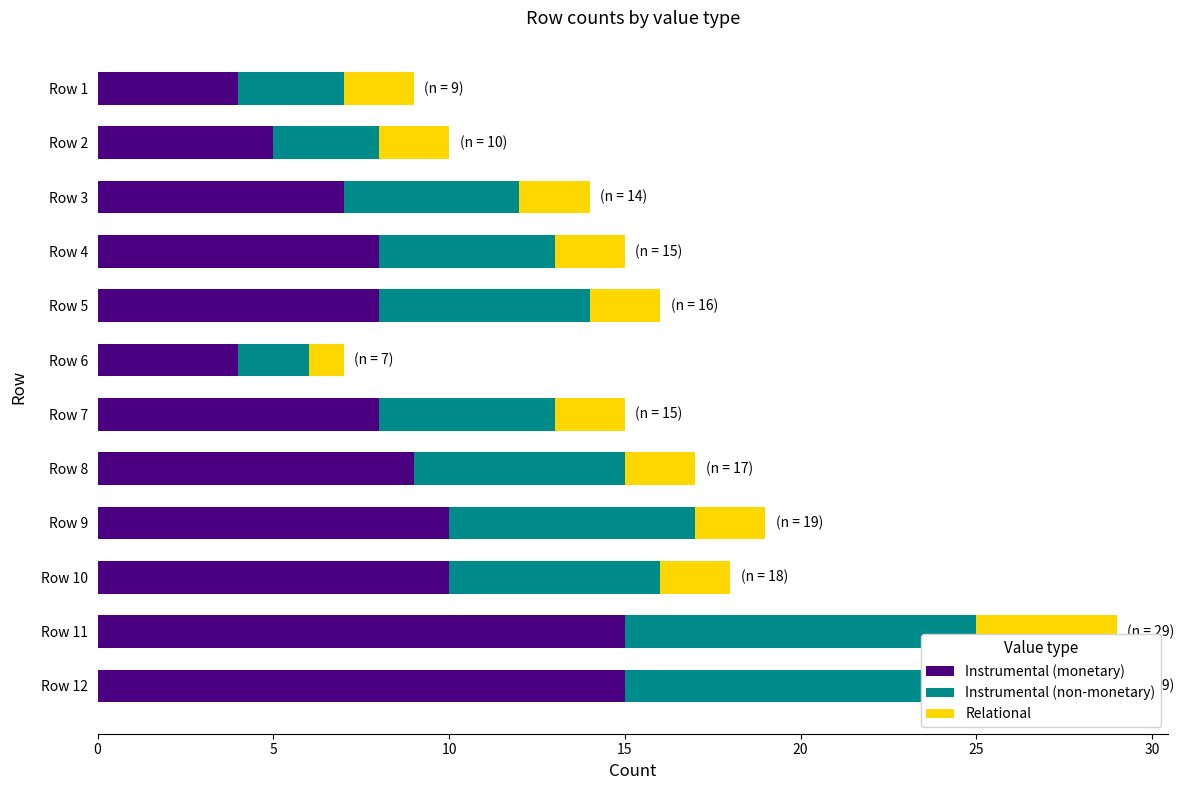

Which series changed the most between Row 2 and Row 6?

Instrumental (monetary)